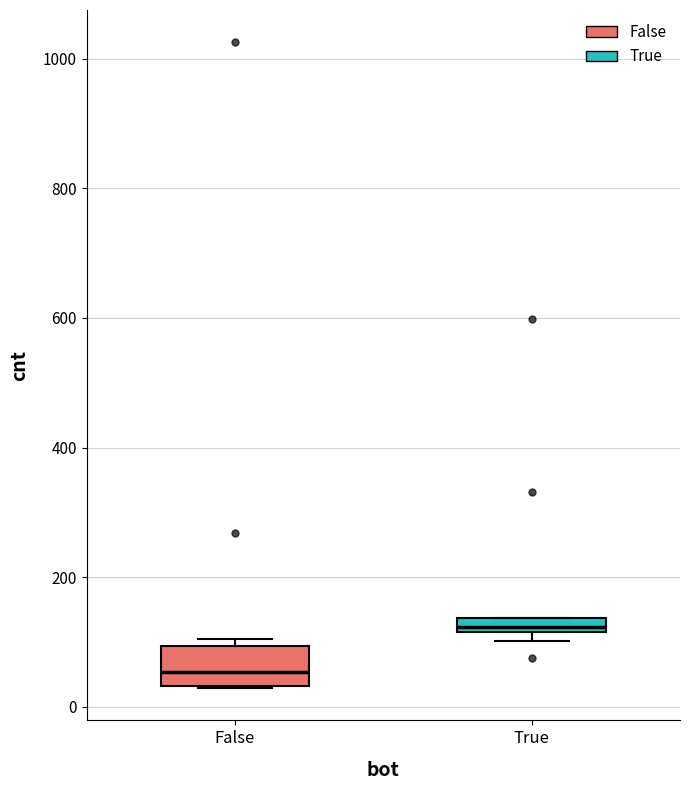

Where is the lower edge of the box for False on the y-axis? The values are not printed on the chart, so give them approximately, as read against the axis.

40